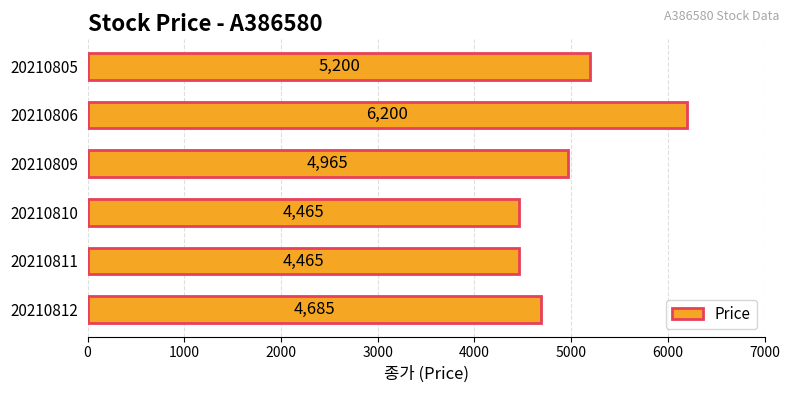

What is the difference between the maximum and minimum values?

1735